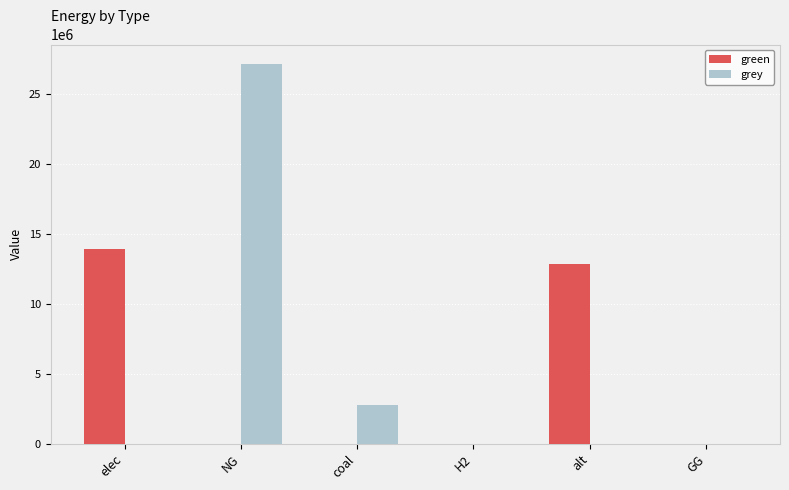

Are the bars horizontal?

No